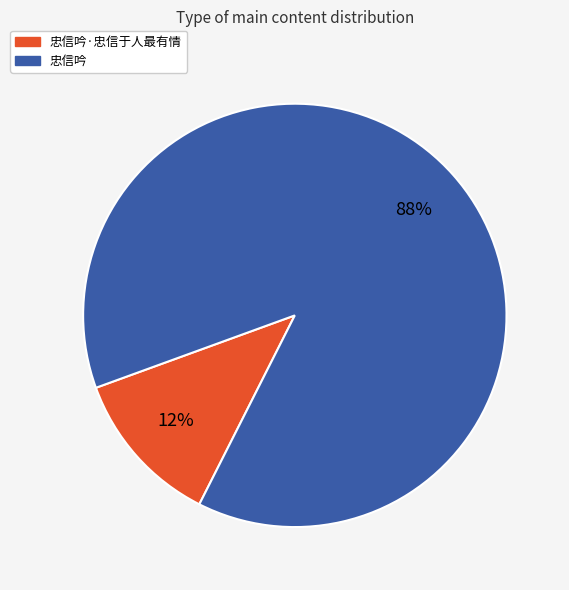

To the nearest percent, what is the average slice percentage?

50%